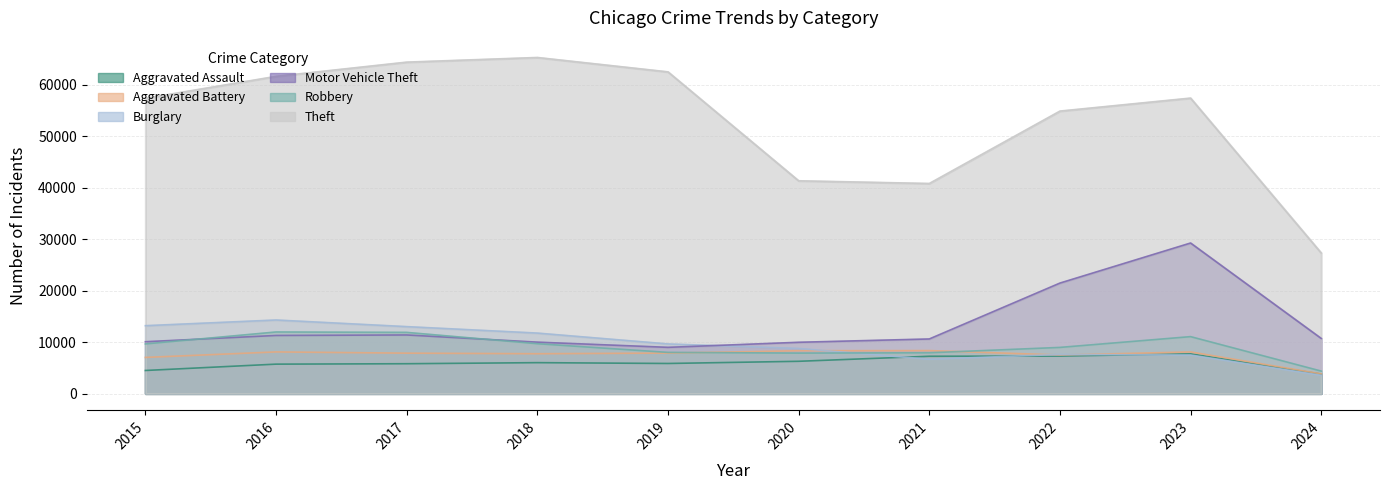

What is the minimum value for Aggravated Assault?

3779